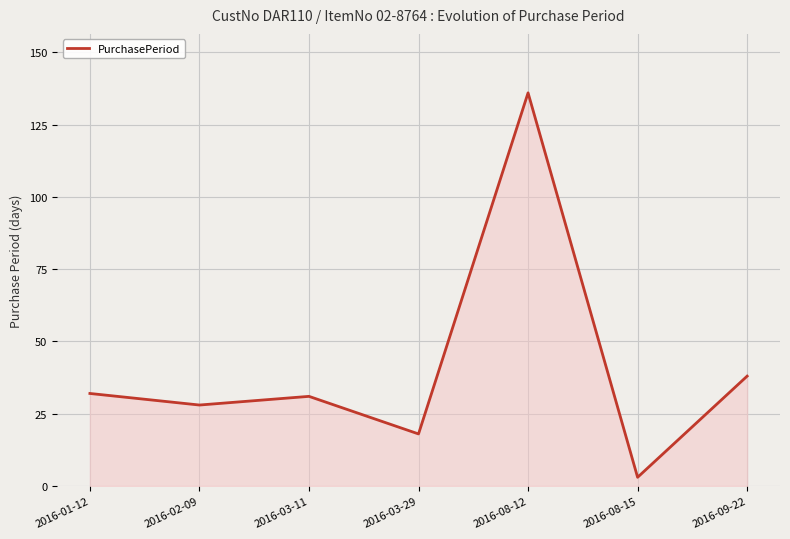

What position from the left is 2016-01-12?

1